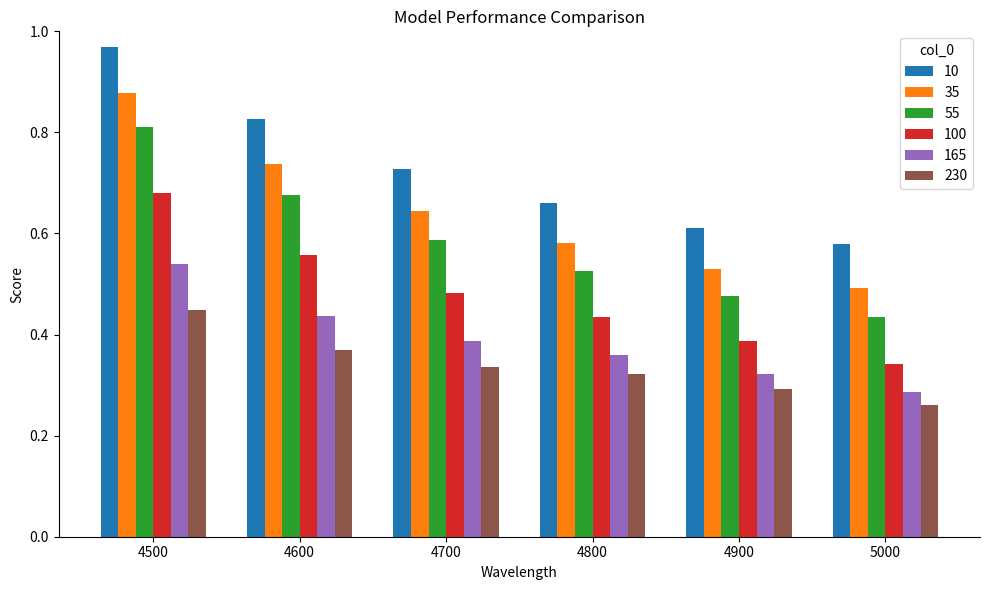

What is the sum of all 100 values?

2.9